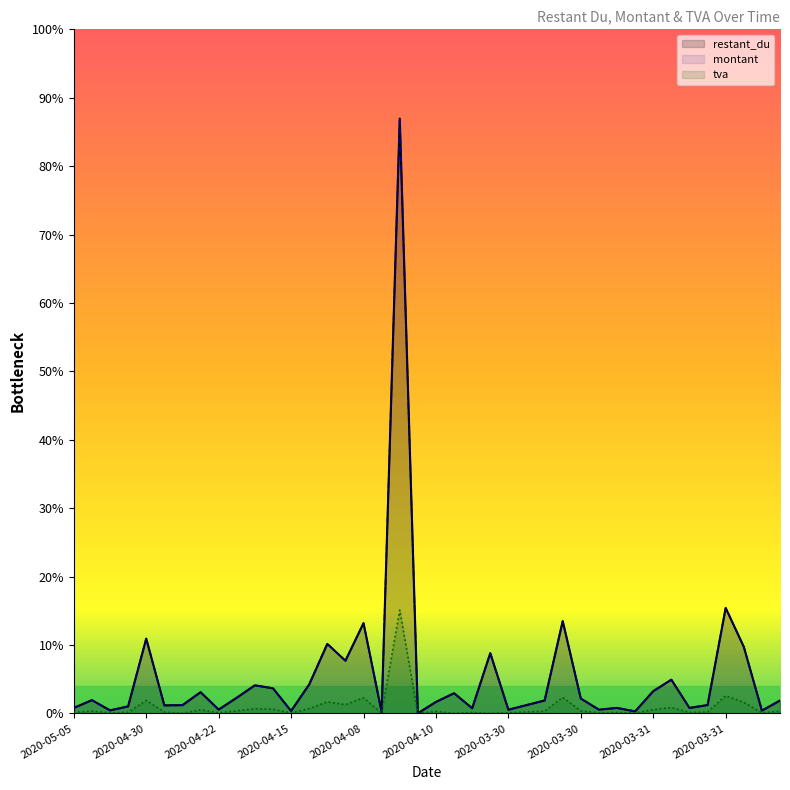

True or false: montant and restant_du cross at least once.

False